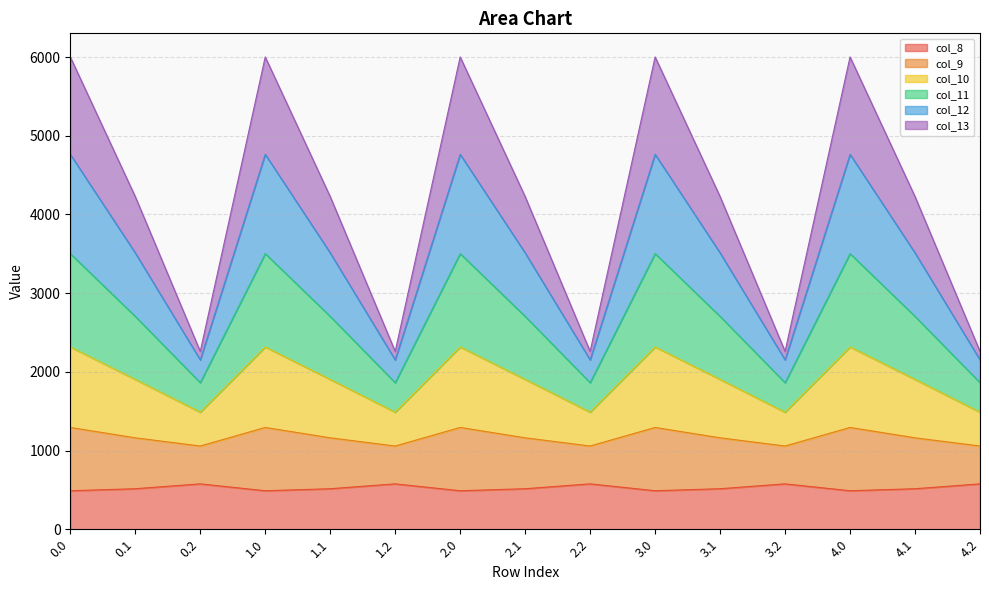

What is the total value across all series at 4.1?

4226.1